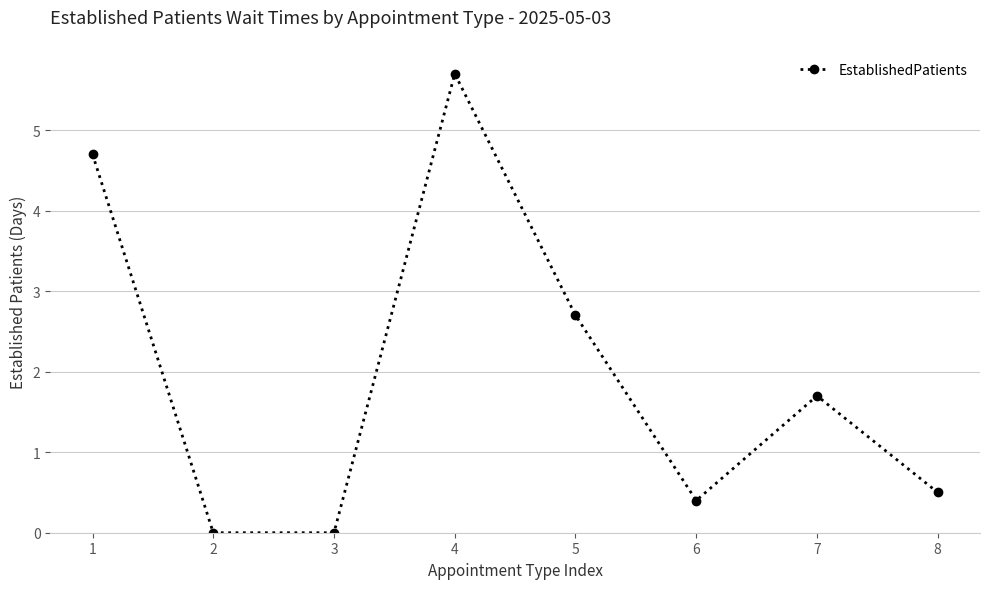

Where is the data nearest to the value 2?

7